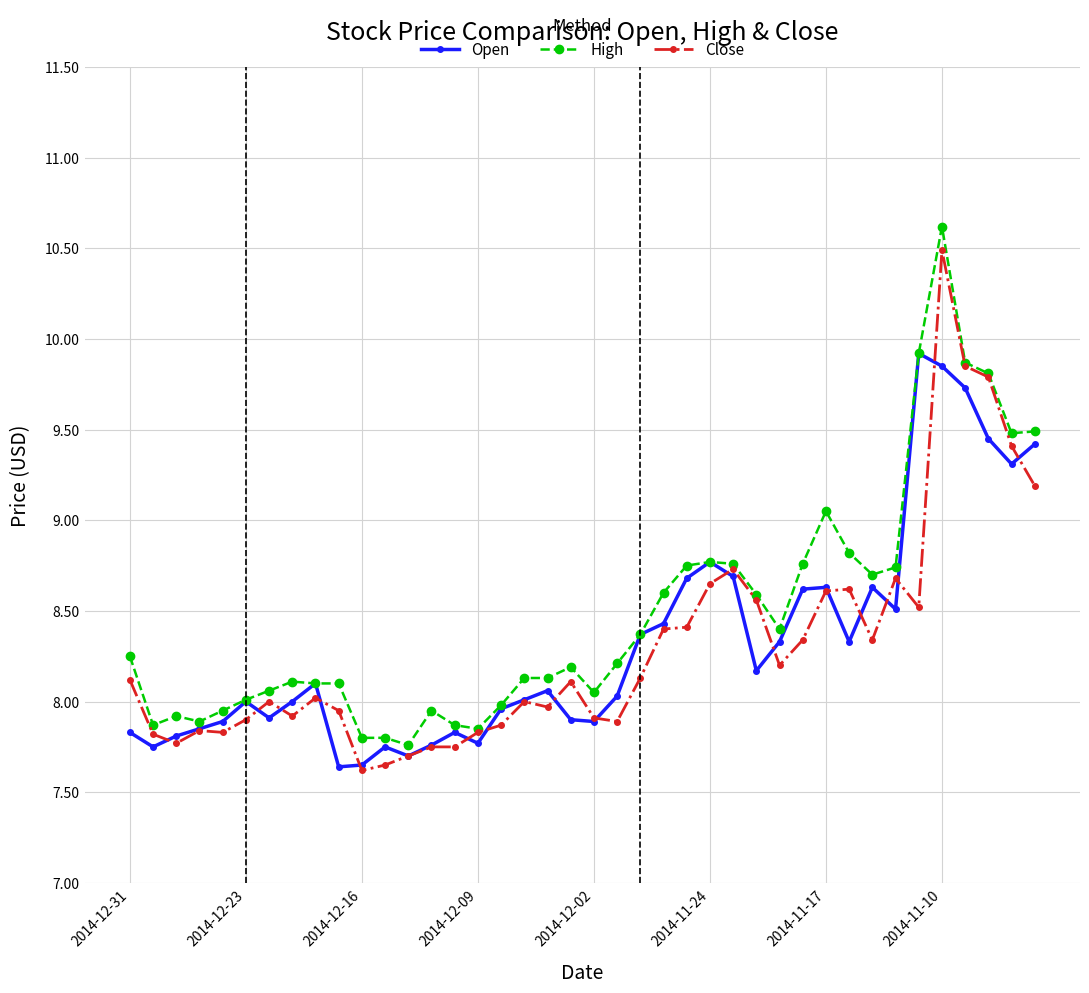

What is the highest value of the High series?

10.6